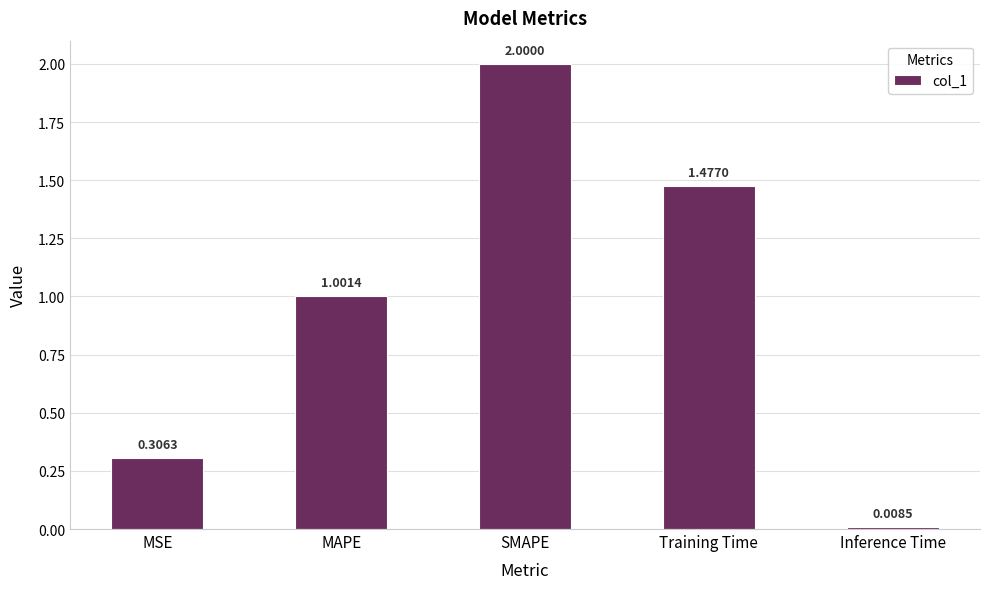

How many data points does each series have?

5